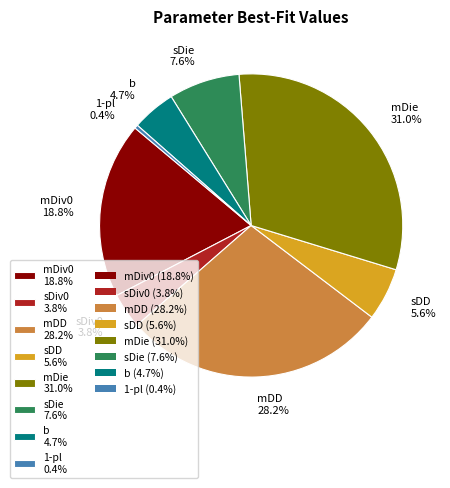

Which slice is the largest?

mDie 31.0%